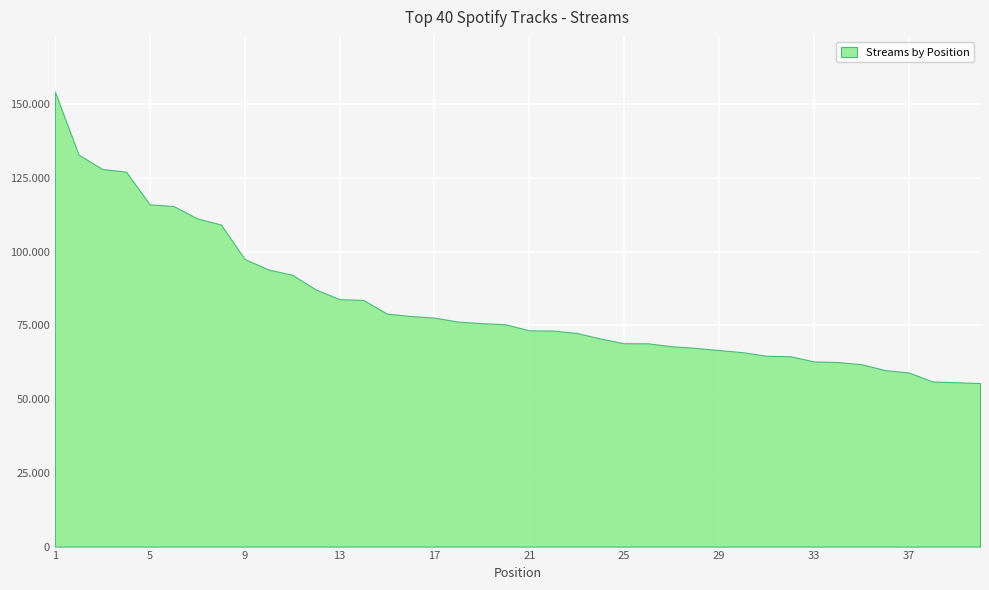

List the labels in order of value, smallest first.

40, 39, 38, 37, 36, 35, 34, 33, 32, 31, 30, 29, 28, 27, 26, 25, 24, 23, 22, 21, 20, 19, 18, 17, 16, 15, 14, 13, 12, 11, 10, 9, 8, 7, 6, 5, 4, 3, 2, 1